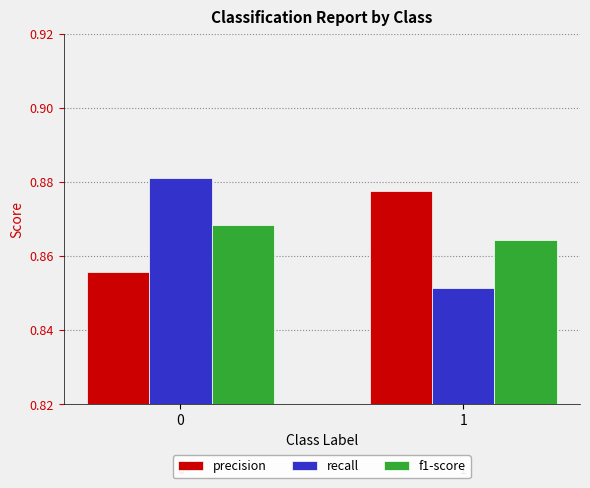

What are all the series names shown in the legend?

precision, recall, f1-score